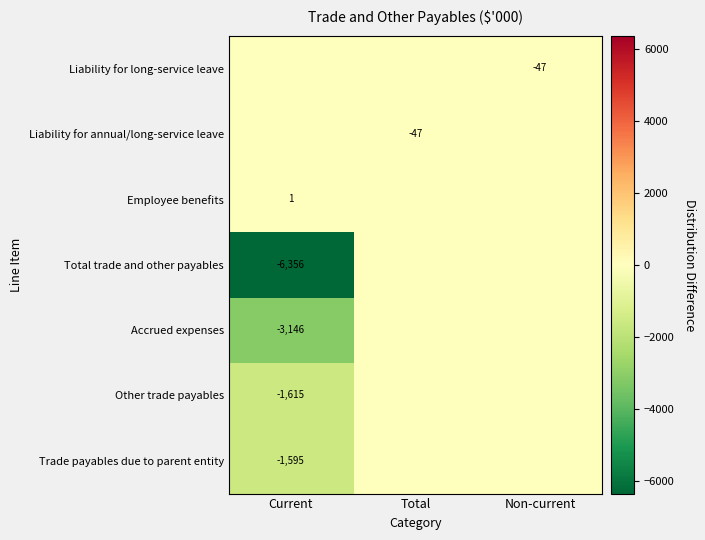

Is it true that Liability for long-service leave equals -11 at Non-current?

False